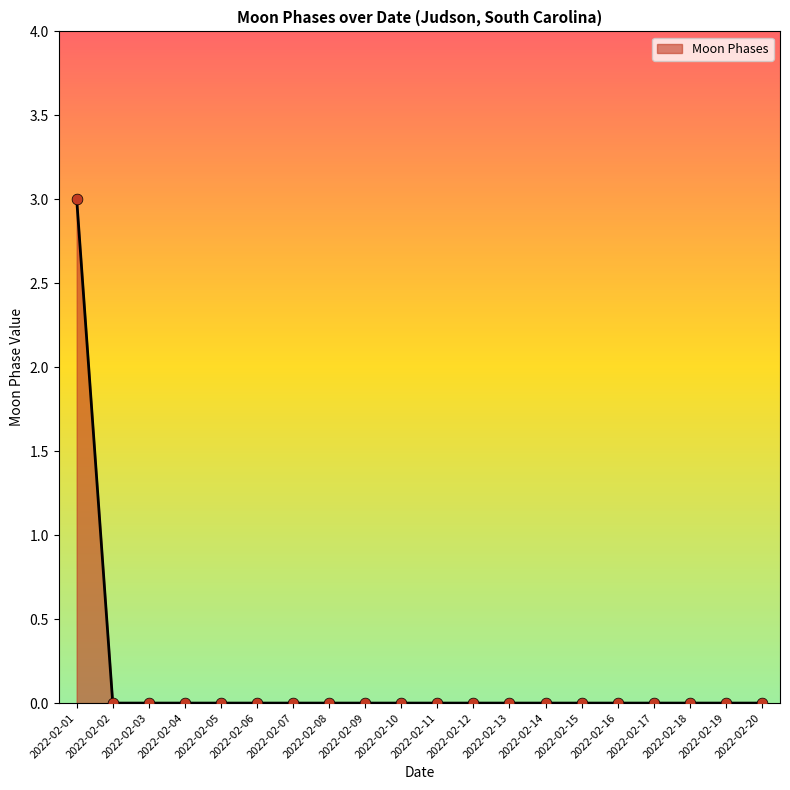

Between 2022-02-01 and 2022-02-18, which is larger?

2022-02-01